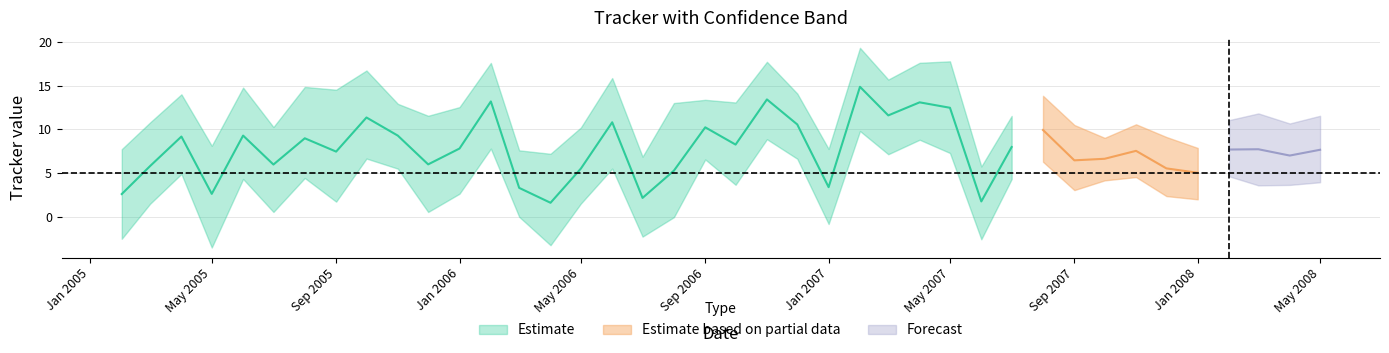

What is the difference between the highest and lowest values at 2006-06-01?

10.4